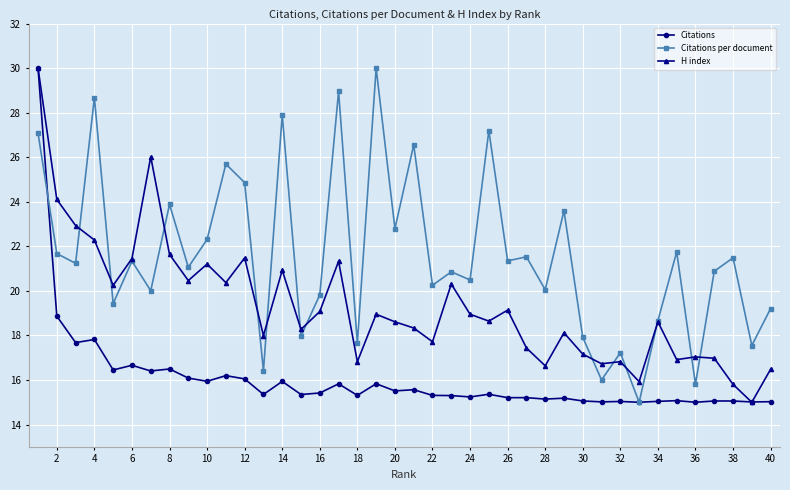

Which series has the largest total across all categories?

Citations per document